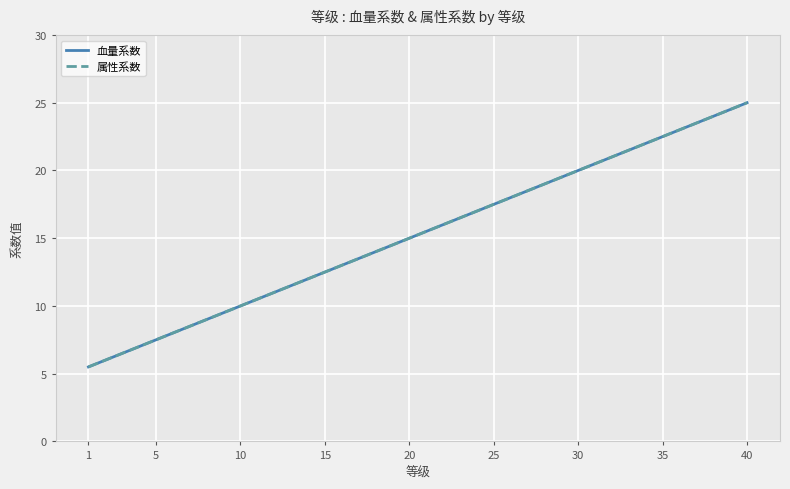

Is this an area chart (filled region under the line)?

No